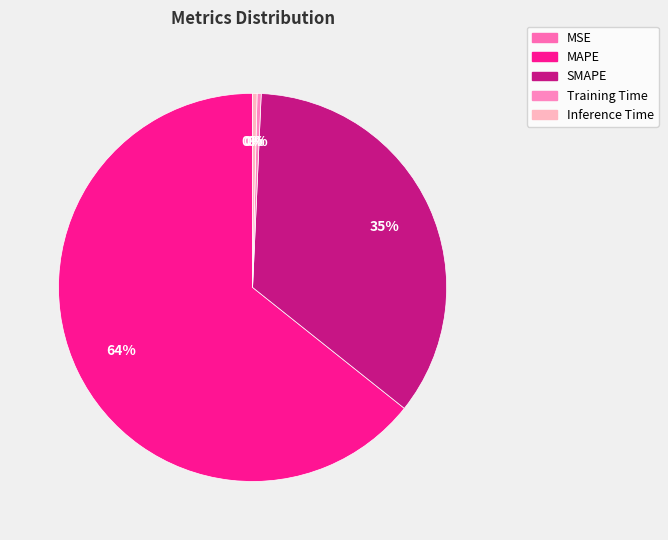

What is the majority slice?

MAPE